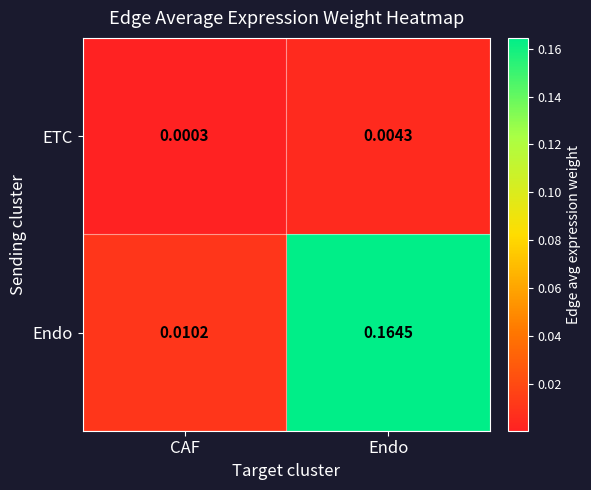

Which series changed the most between CAF and Endo?

Endo